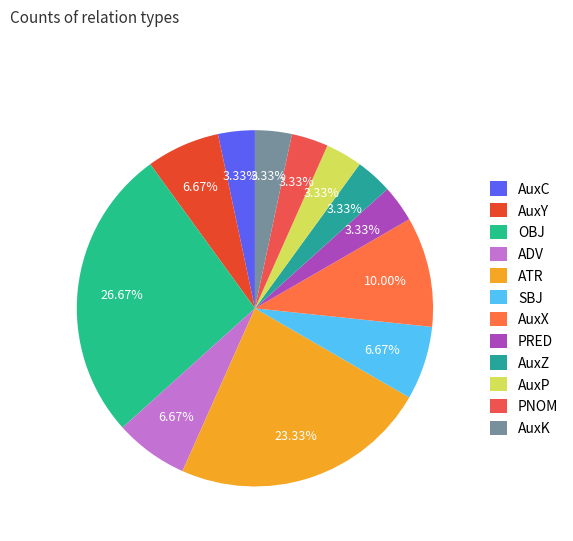

To the nearest percent, what portion does AuxK represent?

3%